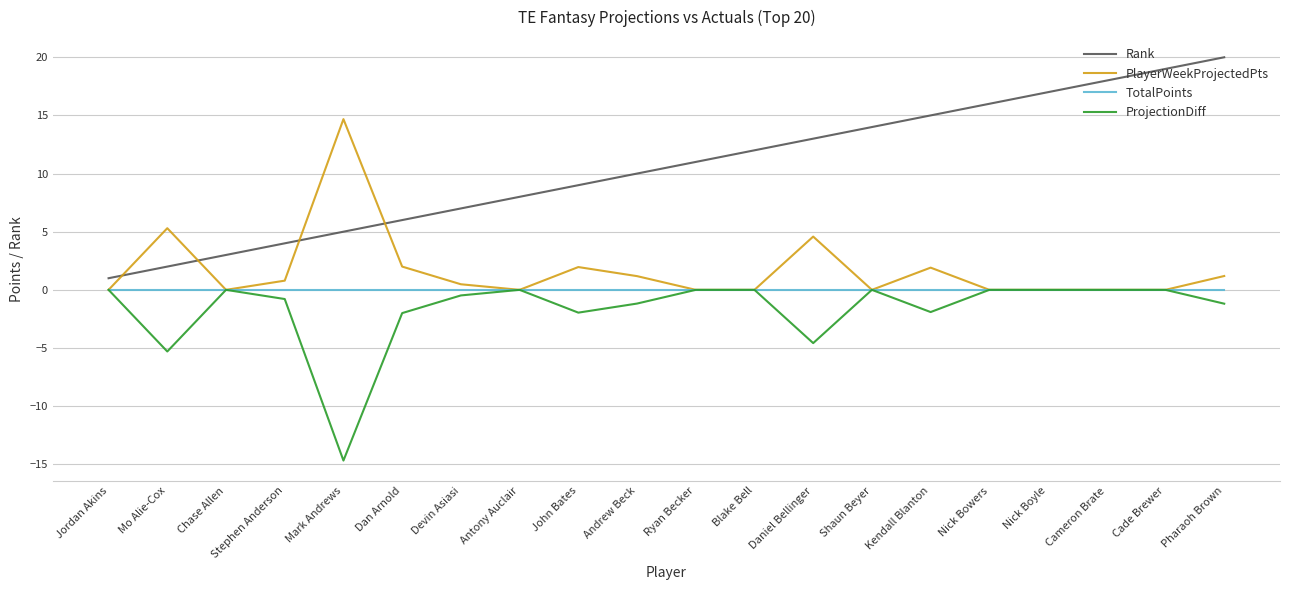

True or false: Rank and PlayerWeekProjectedPts intersect in this chart.

True